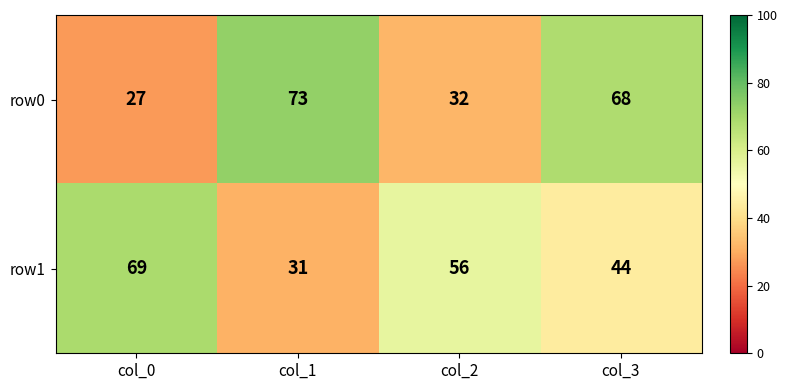

How many values in the row1 series are below 56?

2